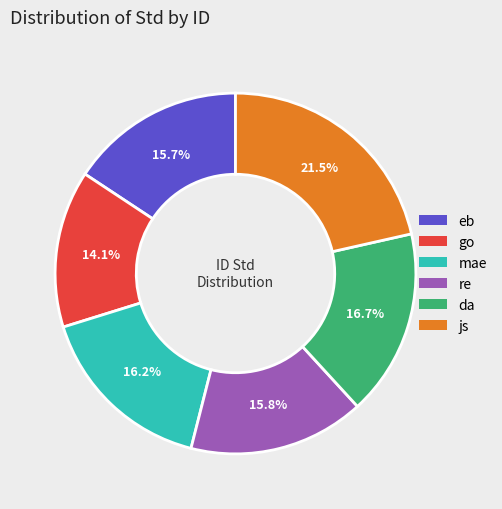

Between eb and da, which is larger?

da